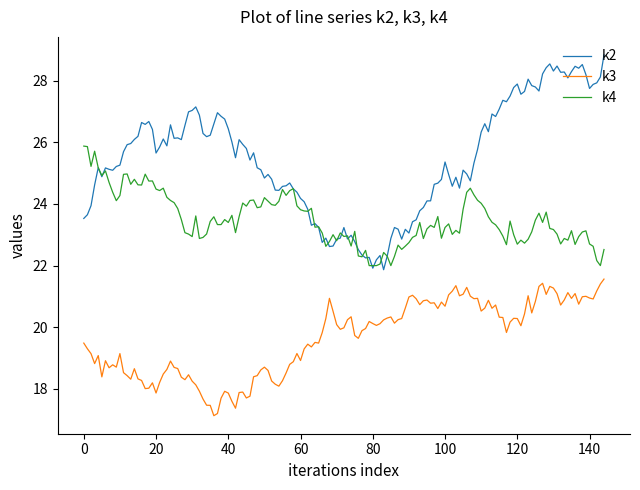

Which series has the largest total across all categories?

k2